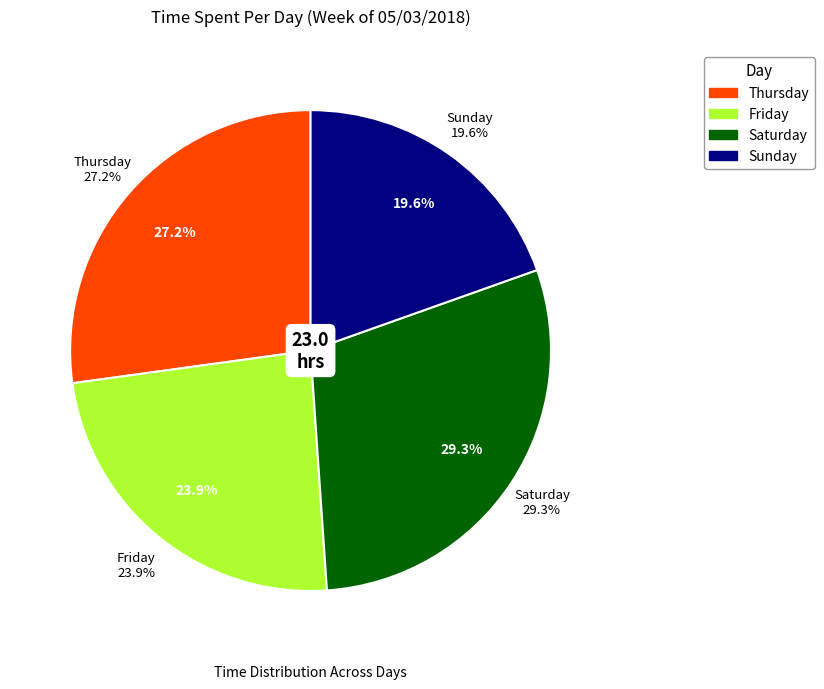

Does any single category account for the majority?

No